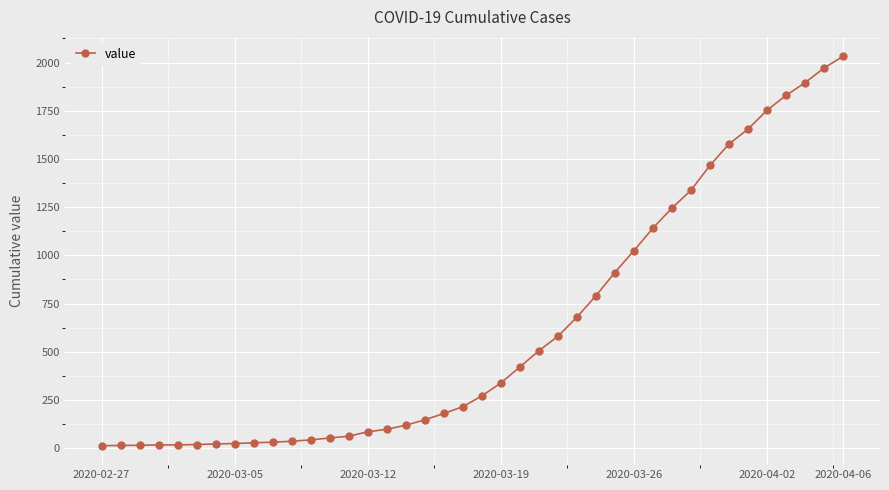

What is the difference between the second highest and second lowest values?

1957